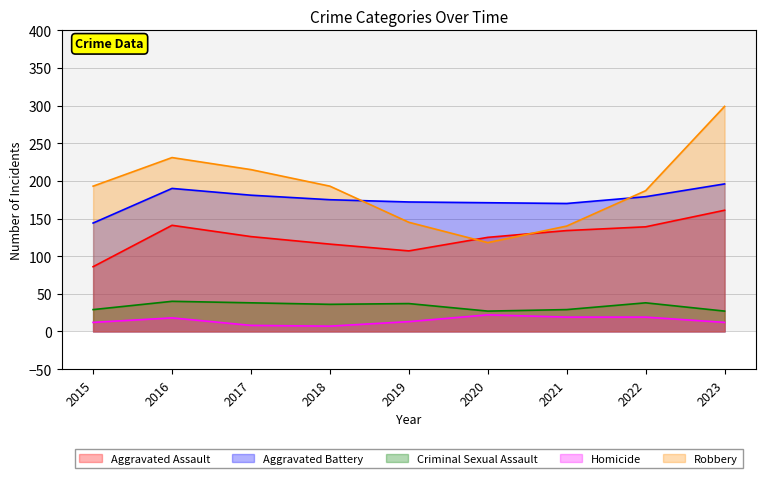

Where is the first local maximum for Aggravated Battery?

2016